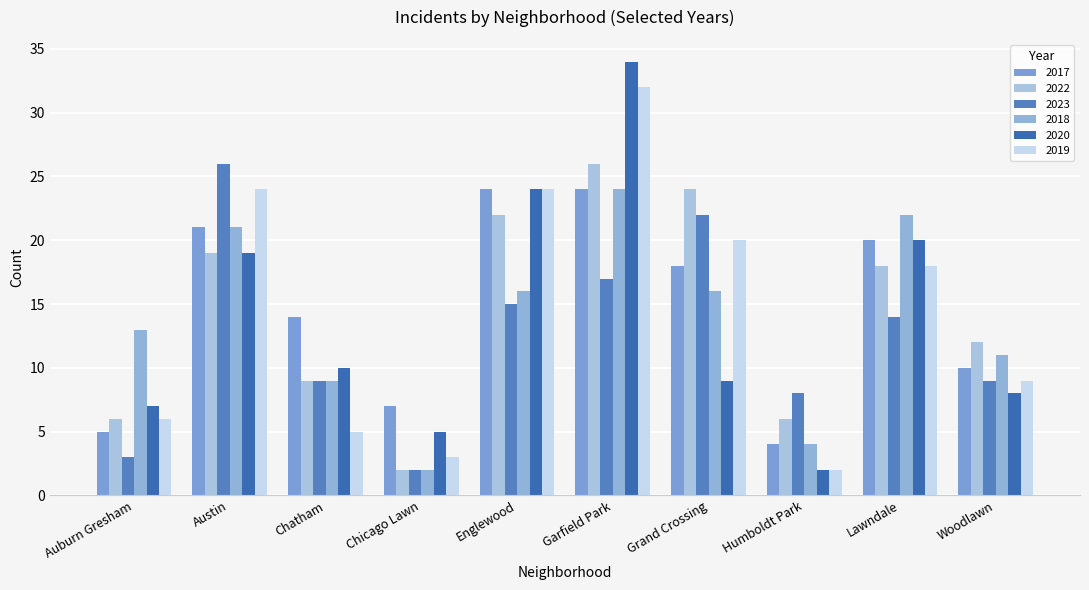

Is it true that 2023 equals 25 at Englewood?

False